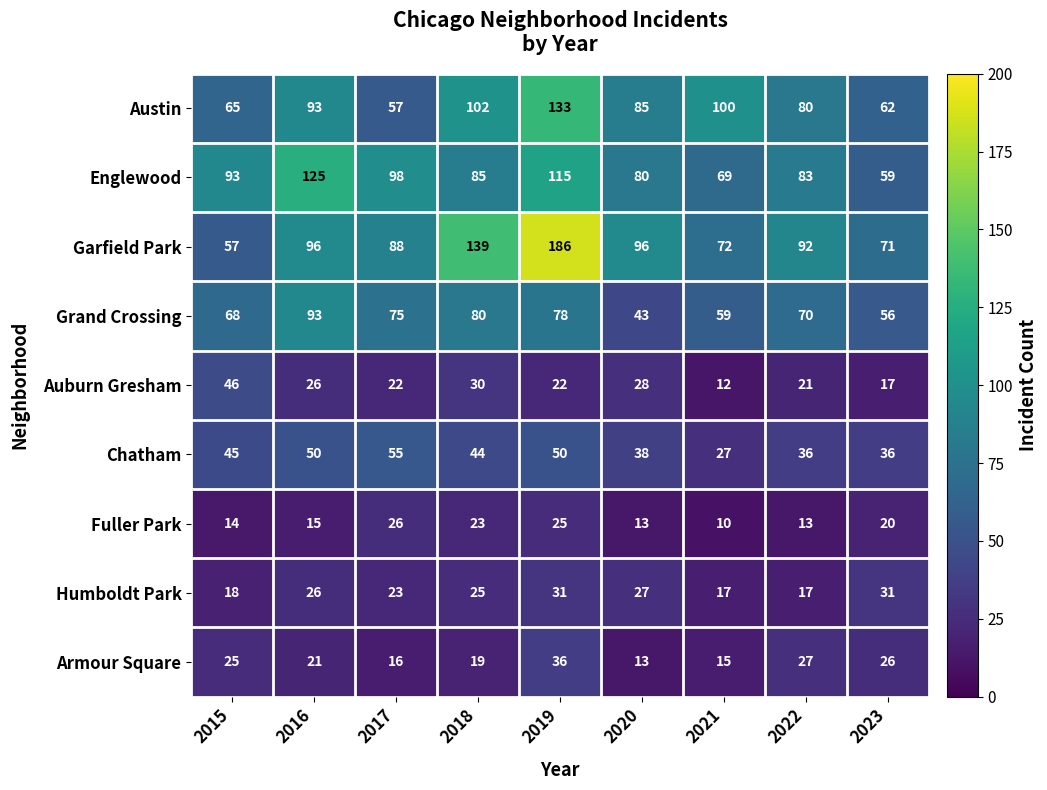

True or false: Austin has a value of 147 at 2020.

False